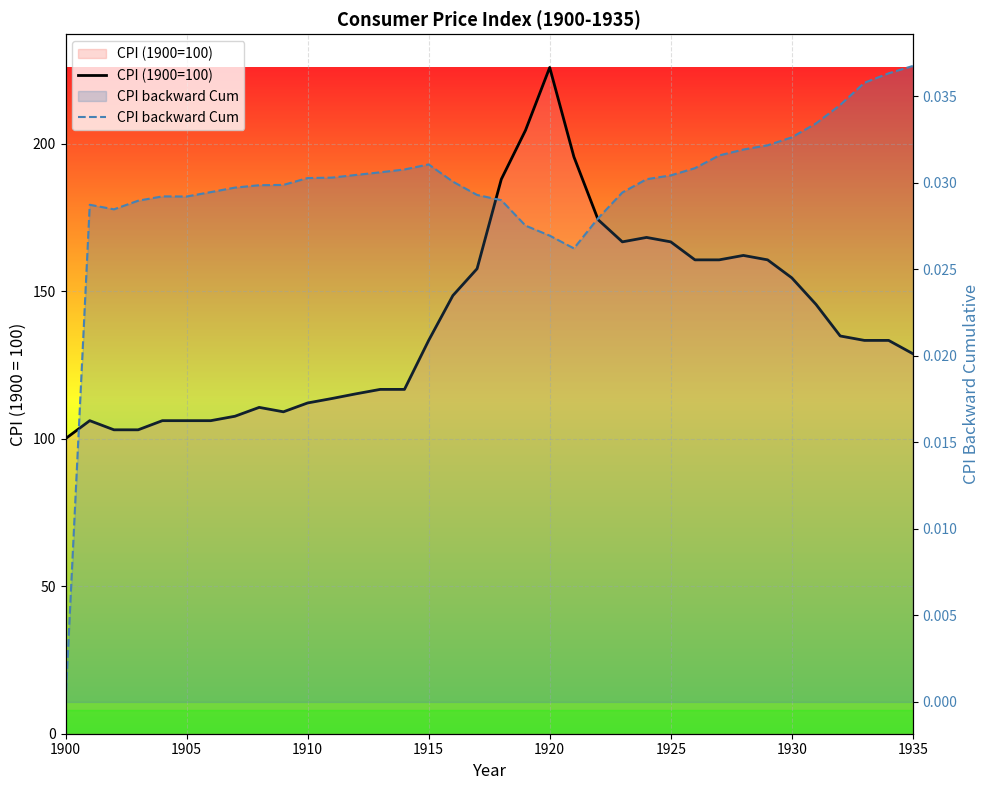

Which series has the largest range (max minus min)?

CPI (1900=100)